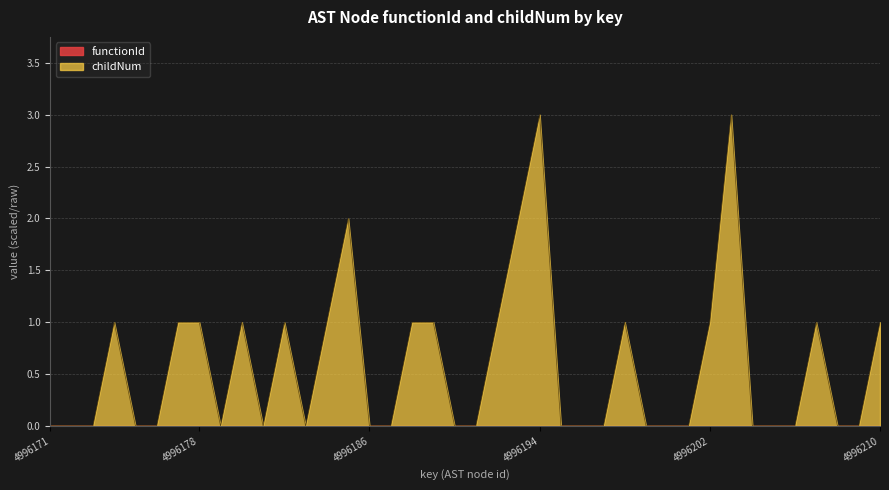

Which category has the lowest value across all series?

4996171